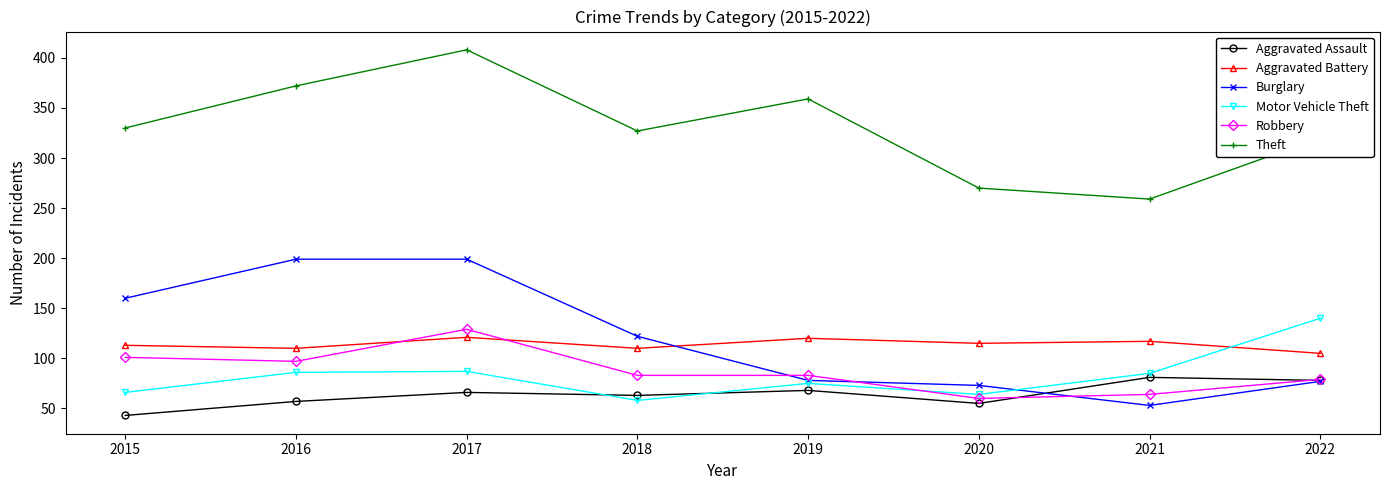

Rank the series at 2017 from highest to lowest value.

Theft, Burglary, Robbery, Aggravated Battery, Motor Vehicle Theft, Aggravated Assault